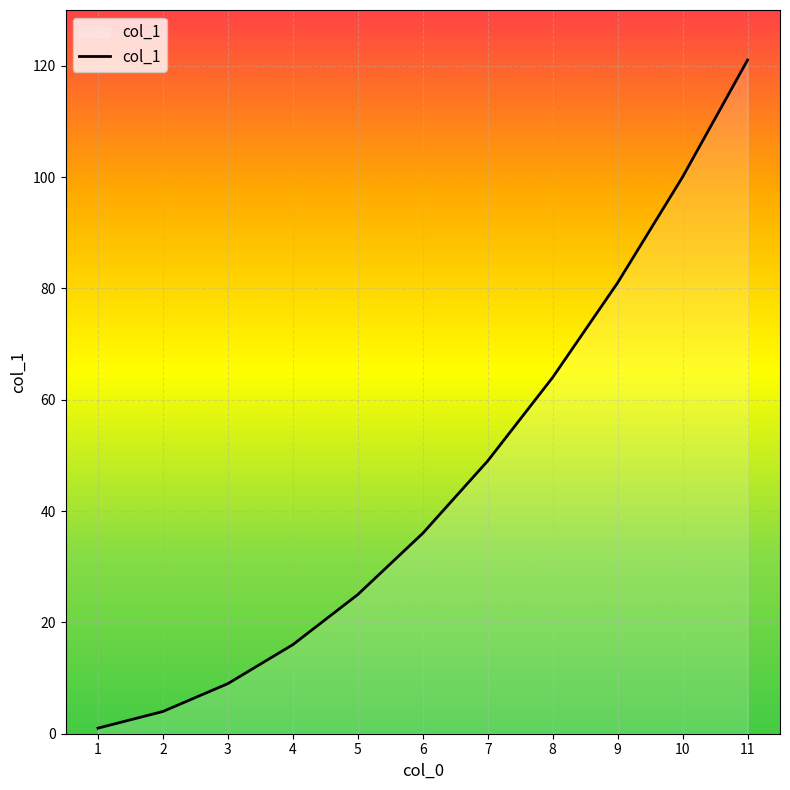

Approximately how many times larger is the value at 1 compared to 4?

0.1